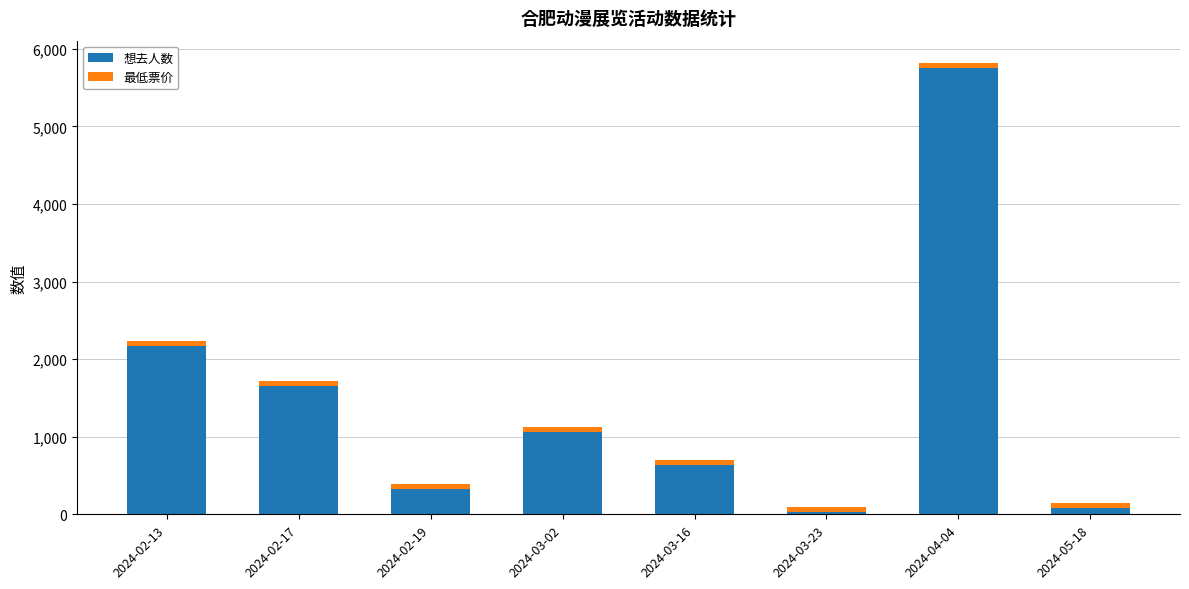

What are all the series names shown in the legend?

想去人数, 最低票价